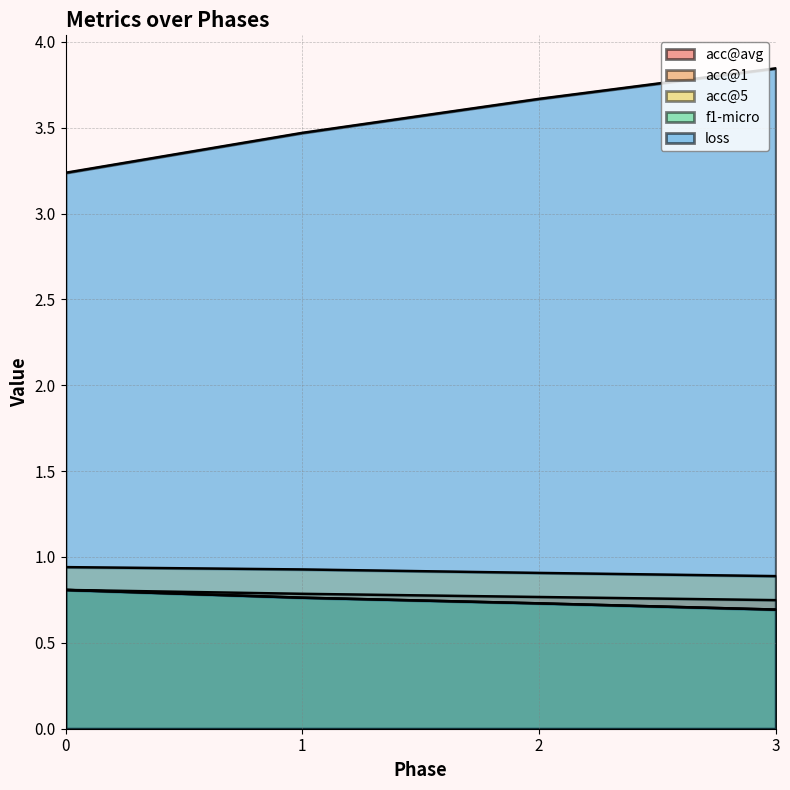

Between 2 and 1, which is larger?

1